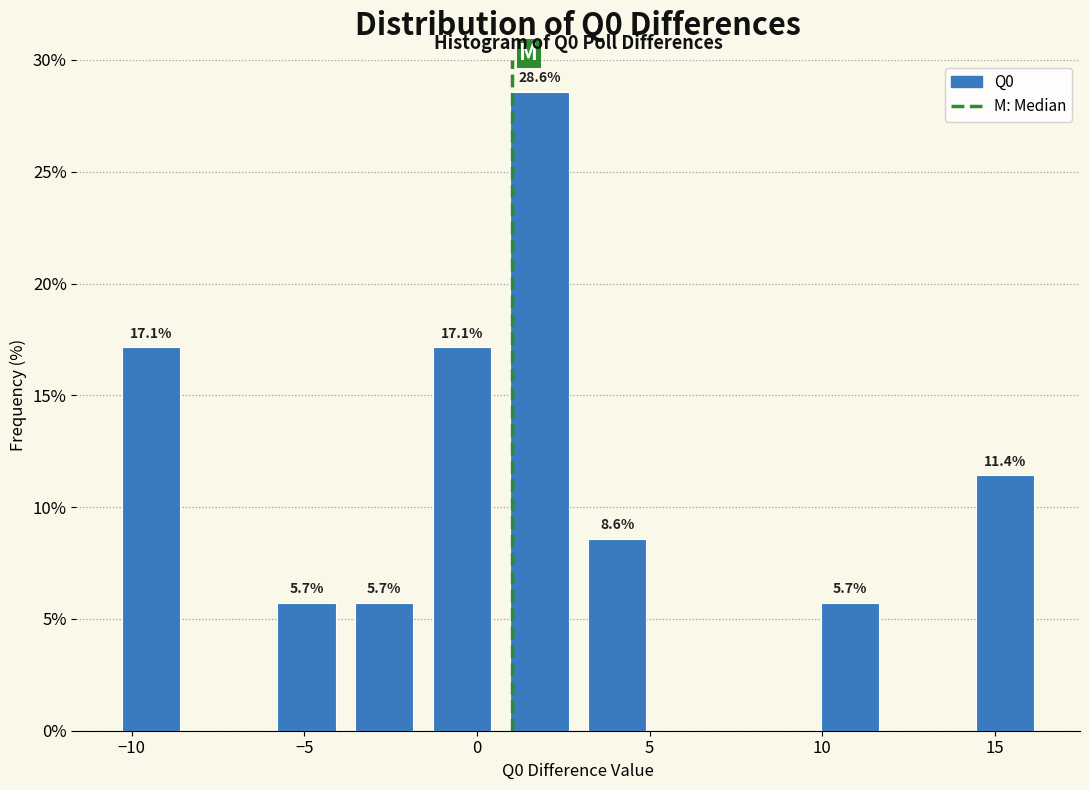

Over which range of the x-axis is the bar tallest?

0.5 to 3.0